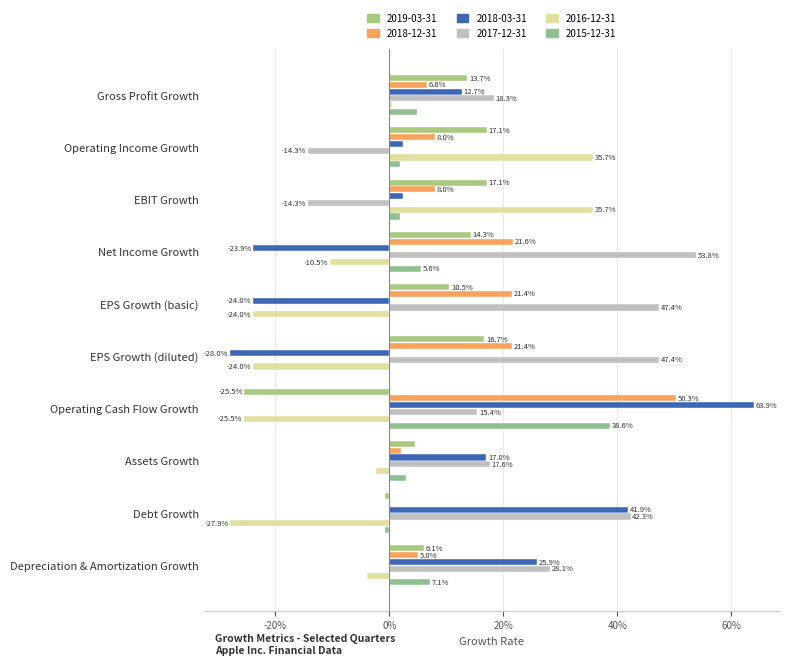

What is the sum of all 2019-03-31 values?

0.7